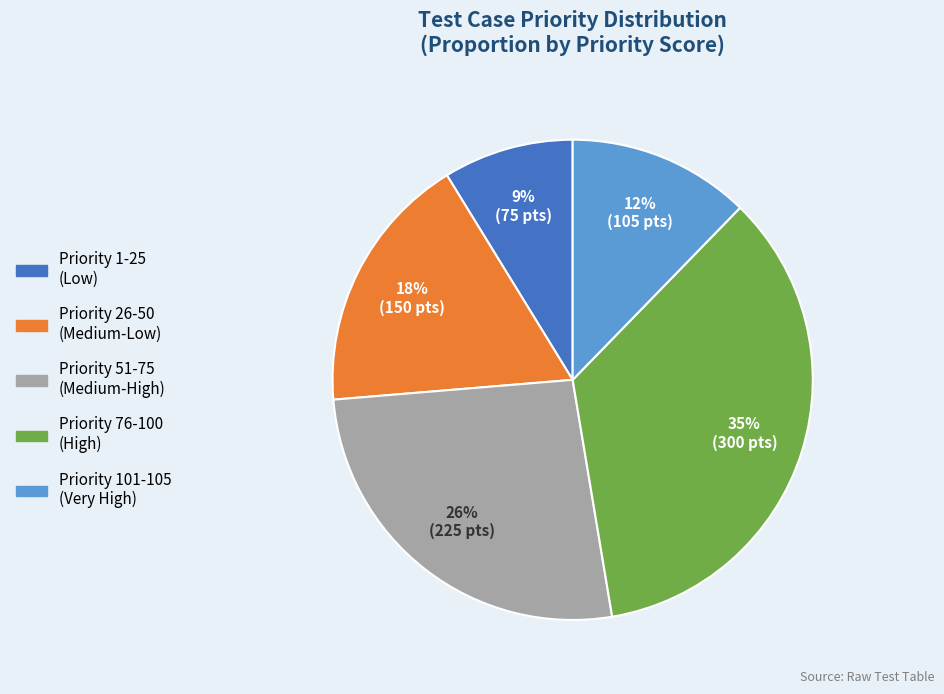

Is the sum of Priority 101-105 (Very High) and Priority 76-100 (High) greater than half?

No